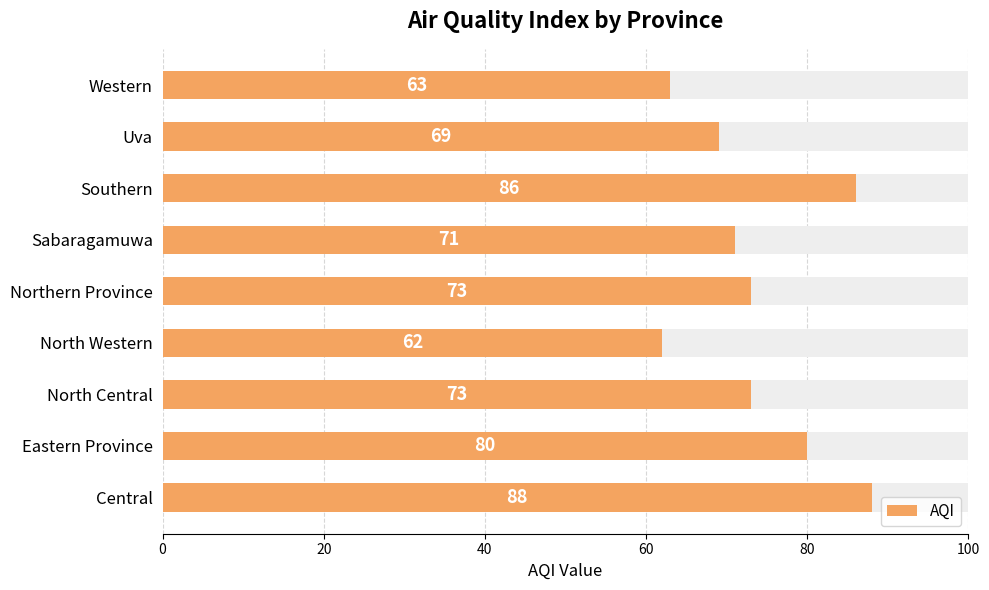

Reading left to right, what are all the values shown in this chart?

88	80	73	62	73	71	86	69	63